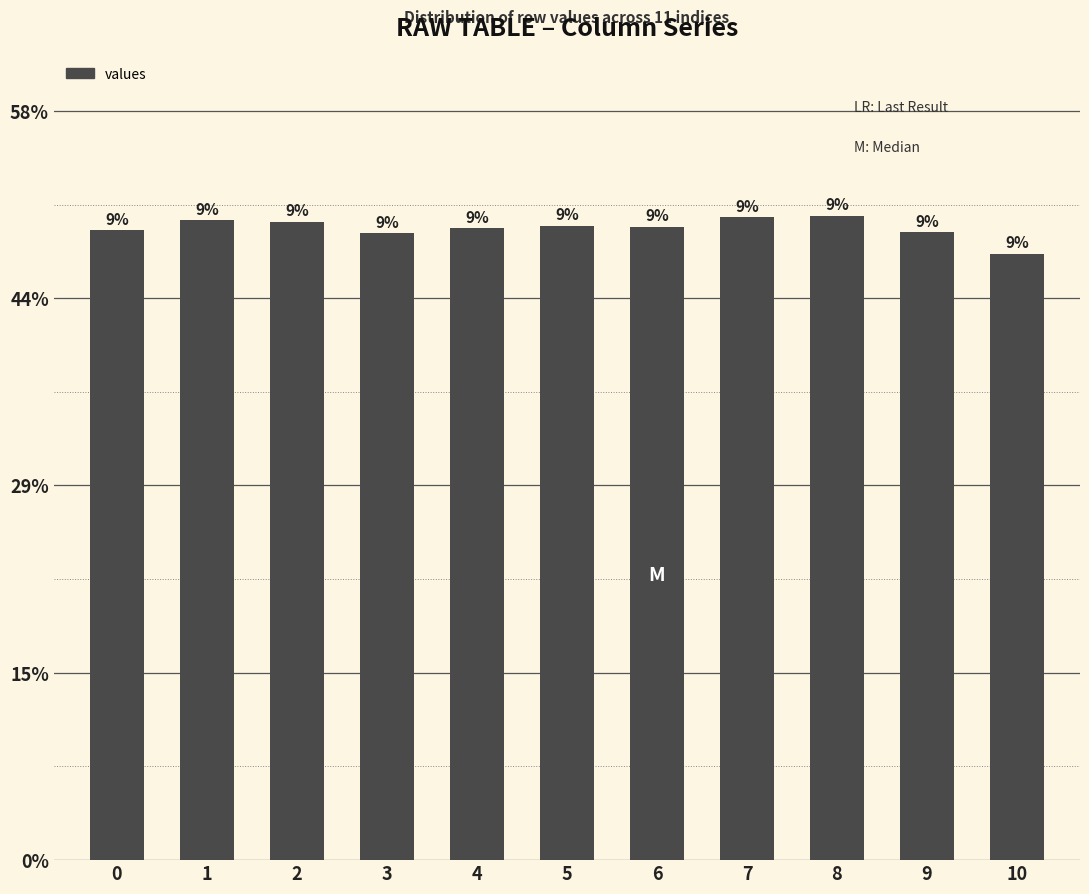

Which category has the lowest value across all series?

10